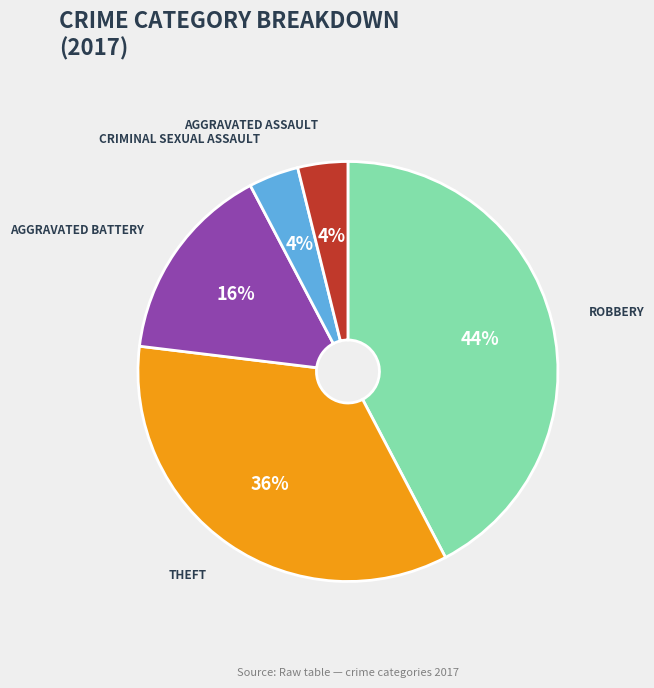

Is Criminal Sexual Assault the majority of the pie?

No